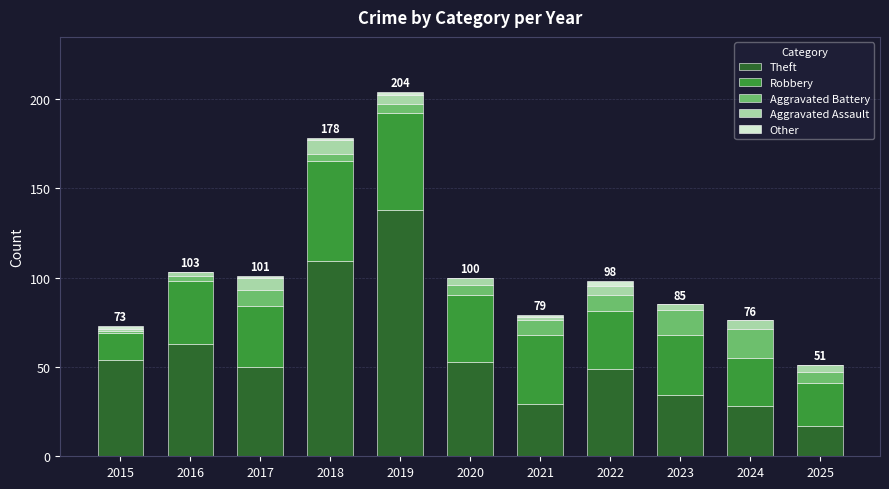

Which category has the highest value in the Theft series?

2019